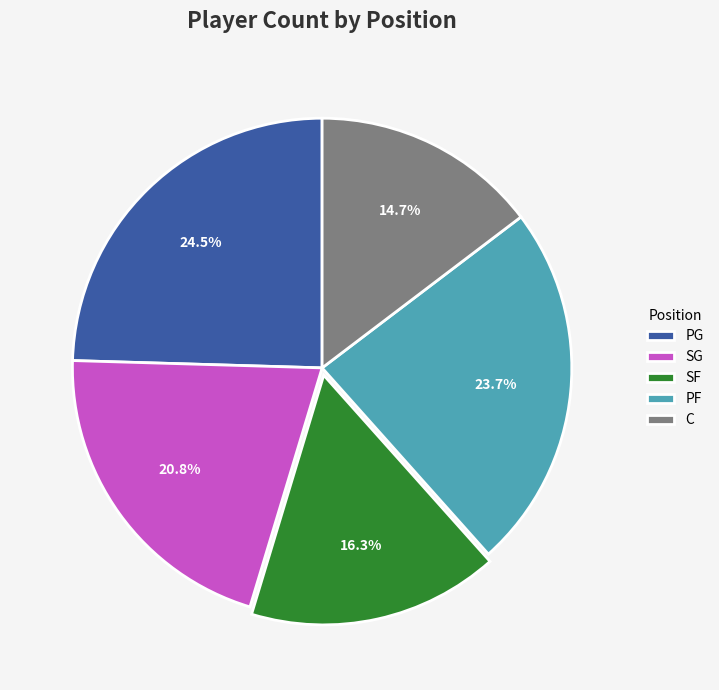

How many segments does this pie chart have?

5